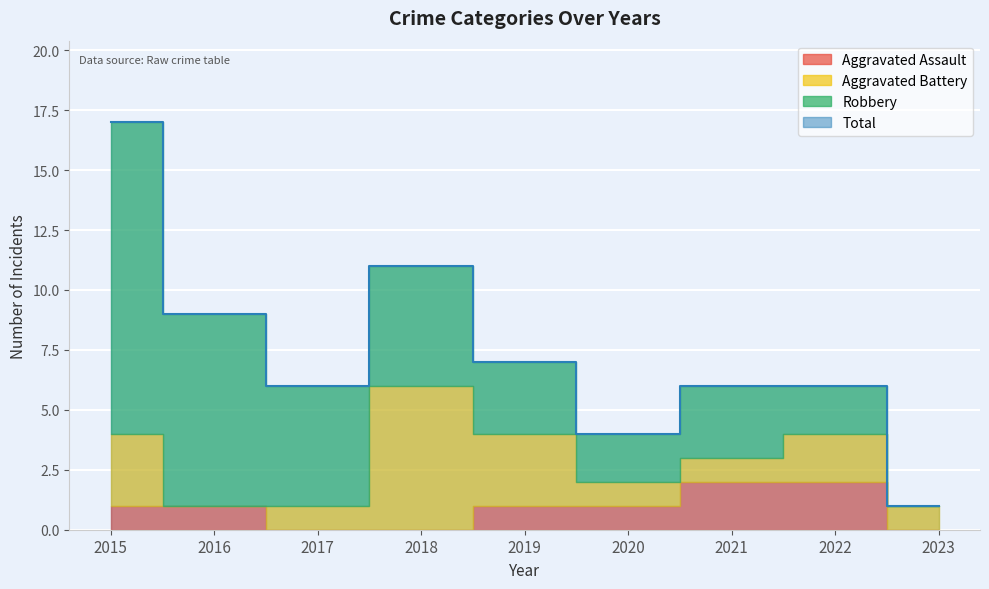

What is the difference between the Aggravated Battery values at 2017 and 2016?

1